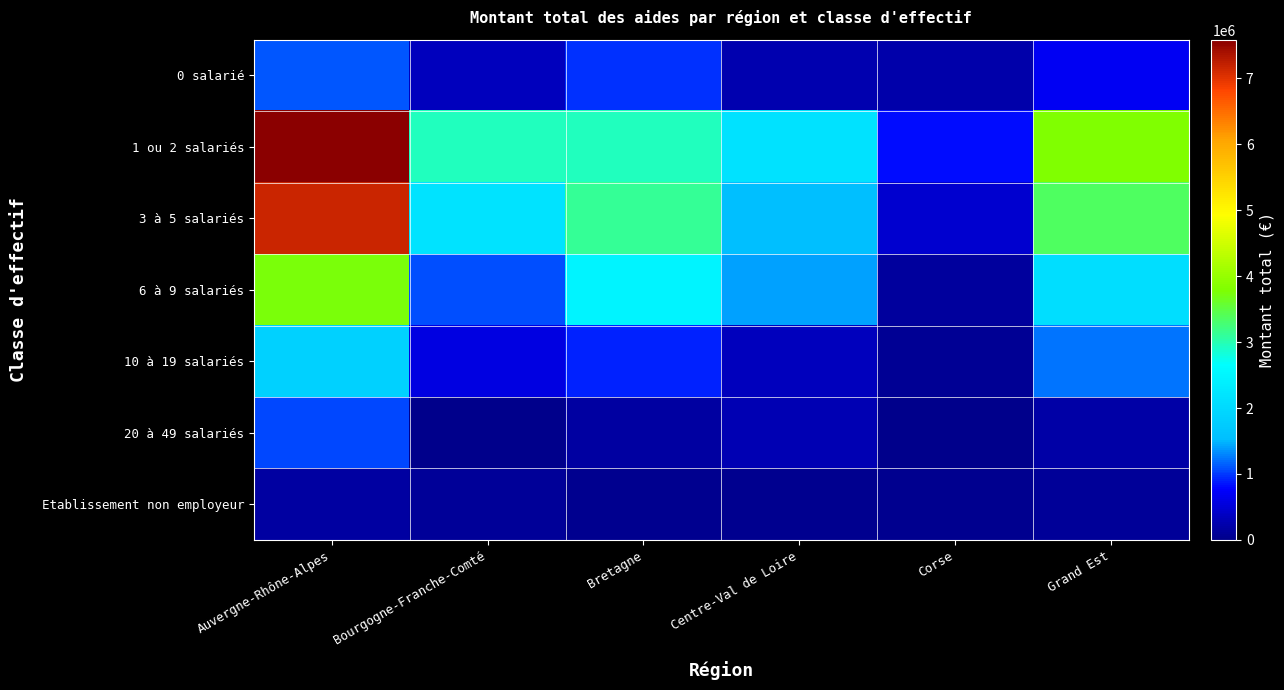

Rank the series by their maximum value, from lowest to highest.

Etablissement non employeur, 20 à 49 salariés, 0 salarié, 10 à 19 salariés, 6 à 9 salariés, 3 à 5 salariés, 1 ou 2 salariés